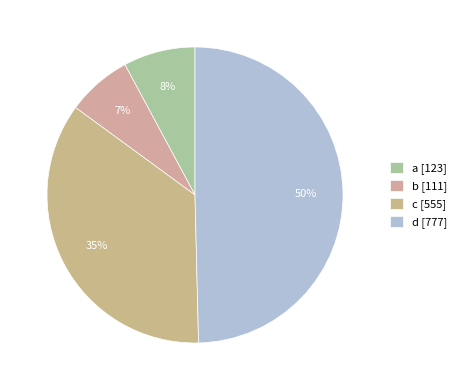

Does a represent more than half of the total?

No